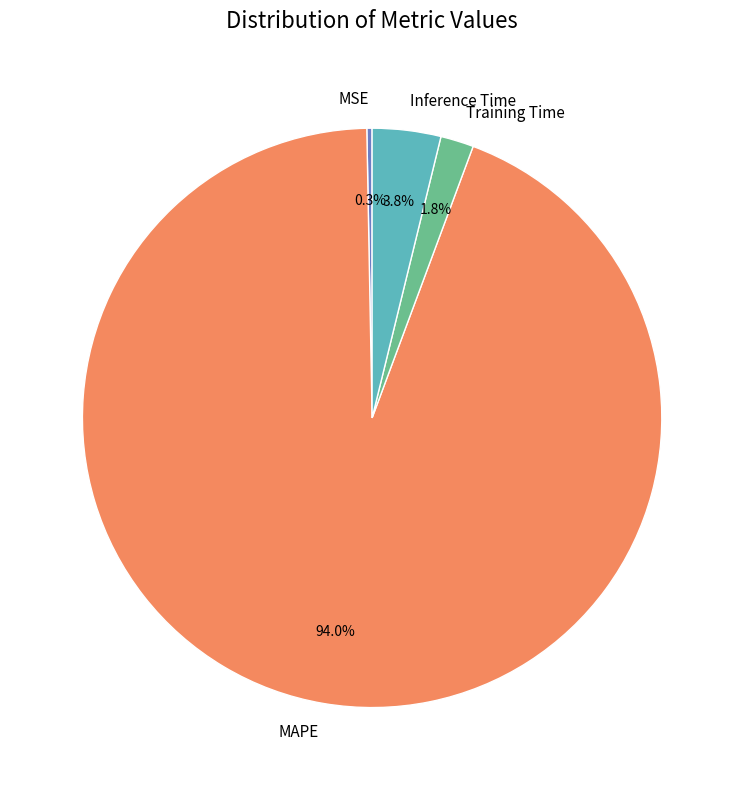

How many segments does this pie chart have?

4